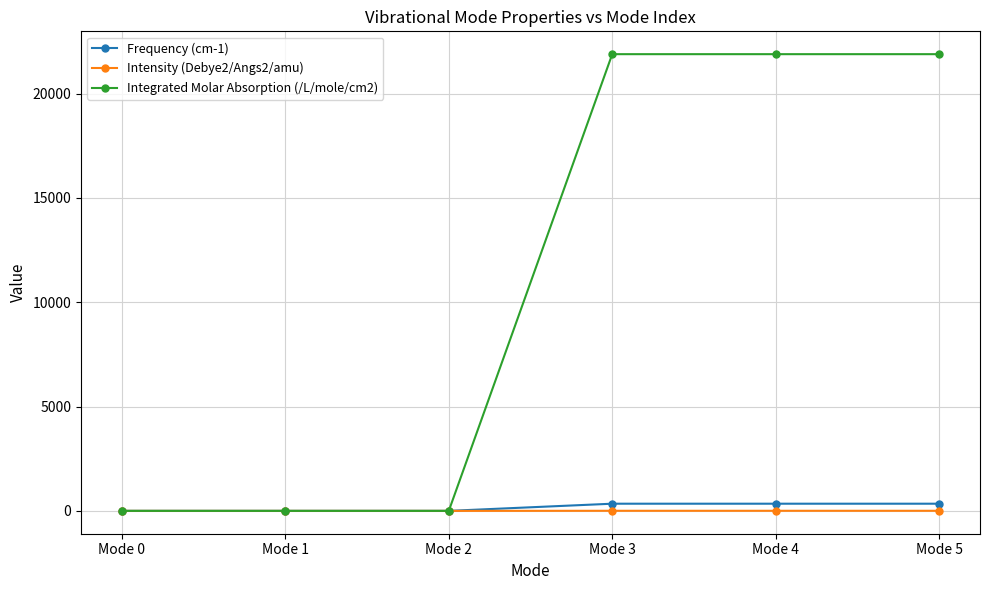

What is the value of the Intensity (Debye2/Angs2/amu) point at the 5th from the left?

5.2